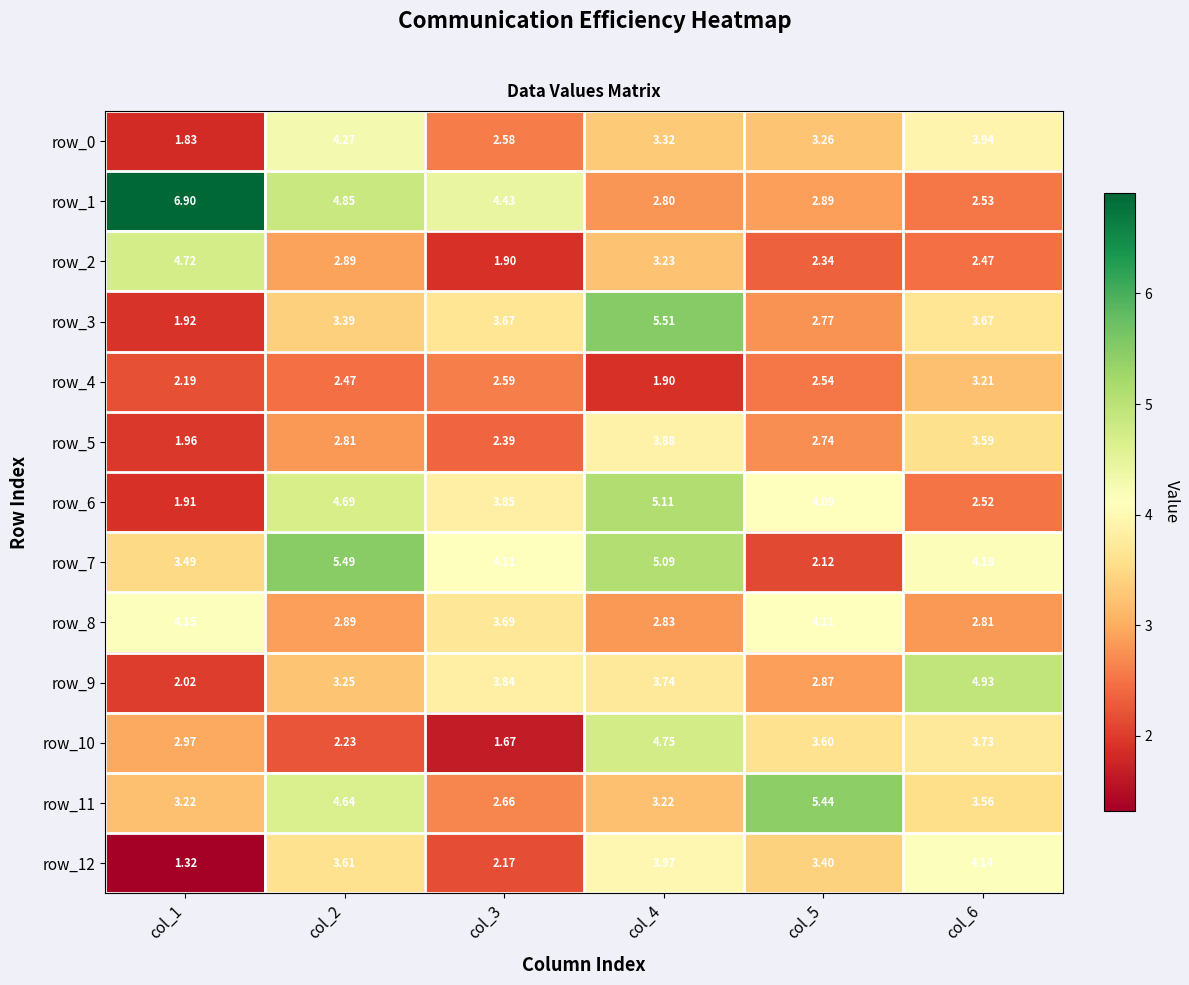

At which label is row_6 closest to 3?

col_6